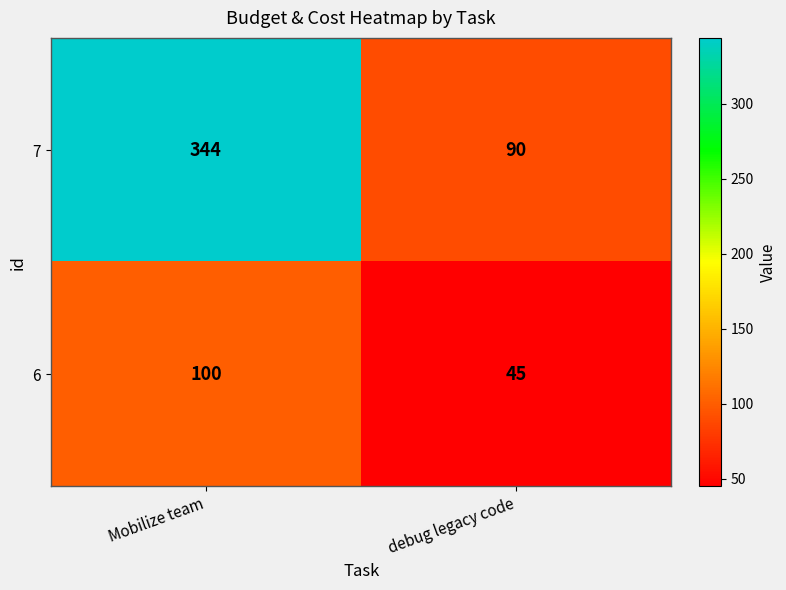

Reading left to right, extract all data points from this chart.

7: Mobilize team=344	debug legacy code=90
6: Mobilize team=100	debug legacy code=45